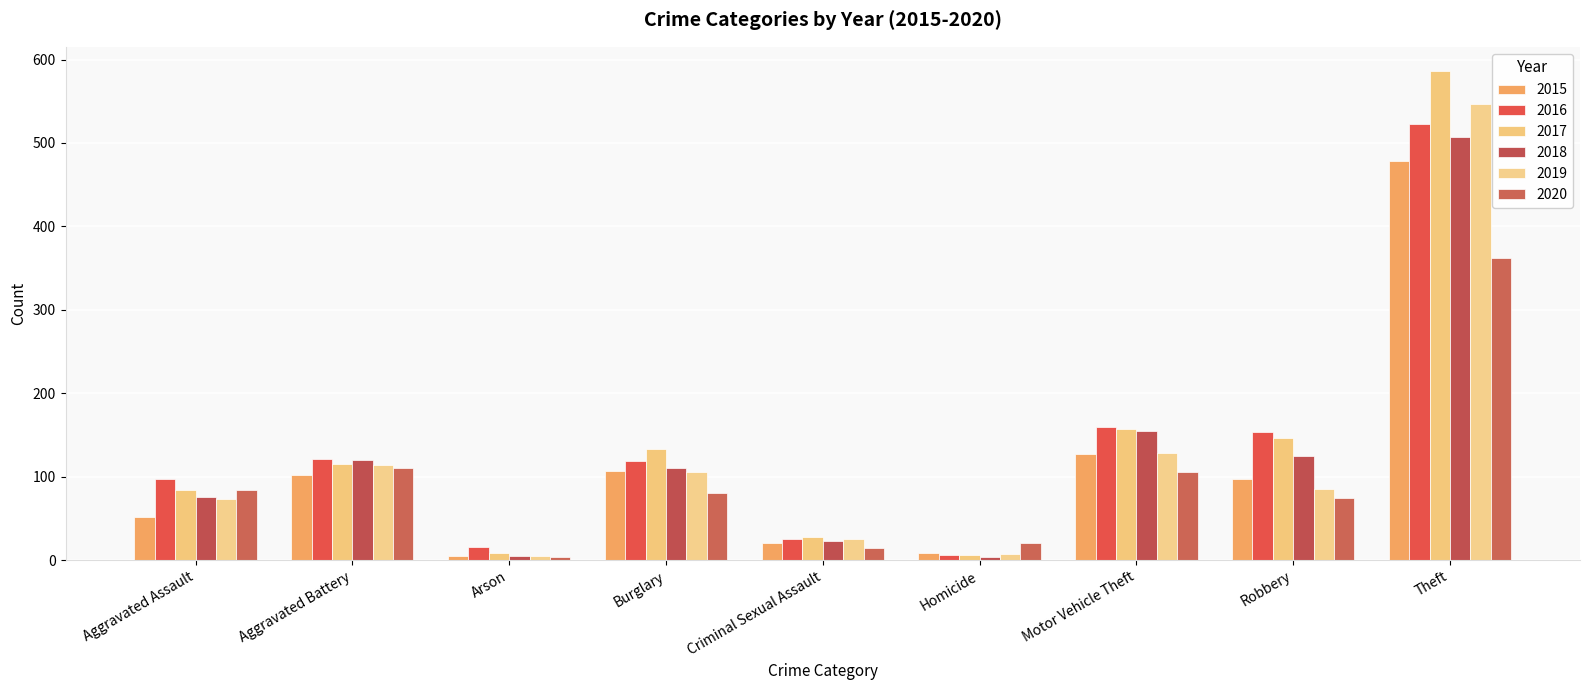

How many bars are there in each group?

6